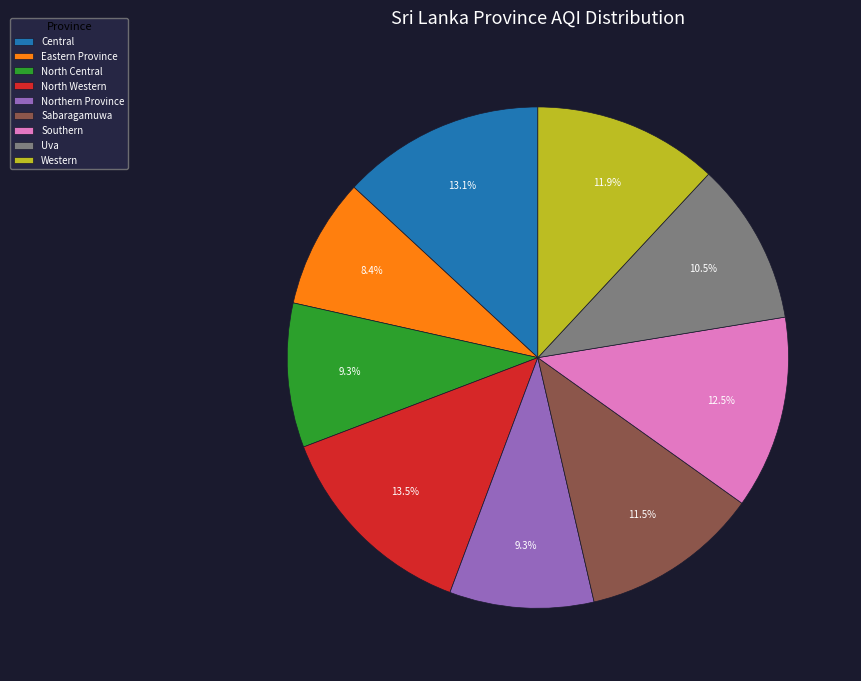

To the nearest percent, what portion does Eastern Province represent?

8%